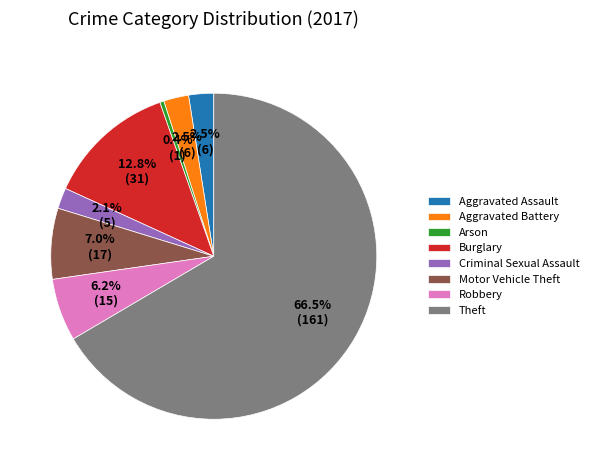

Which slice represents more than half of the pie?

Theft